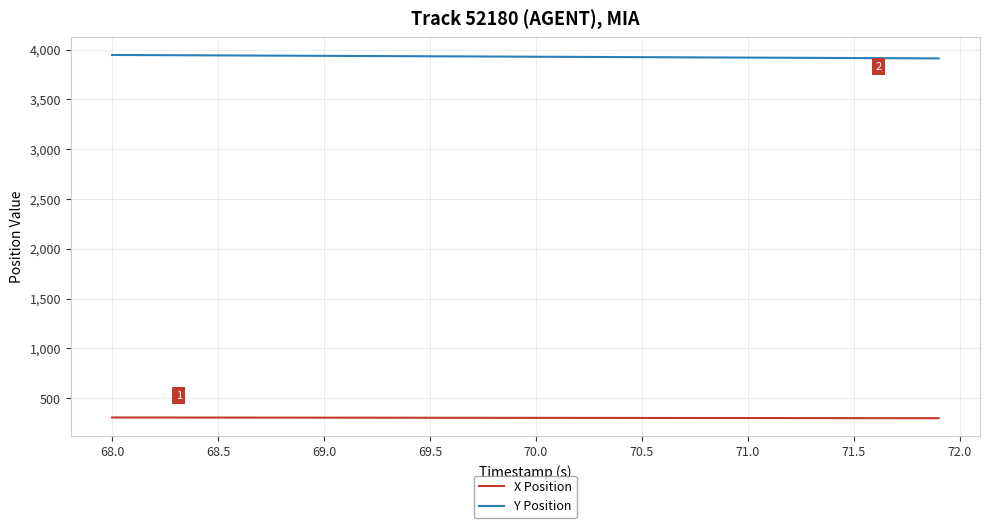

Rank the series by their maximum value, from highest to lowest.

Y Position, X Position